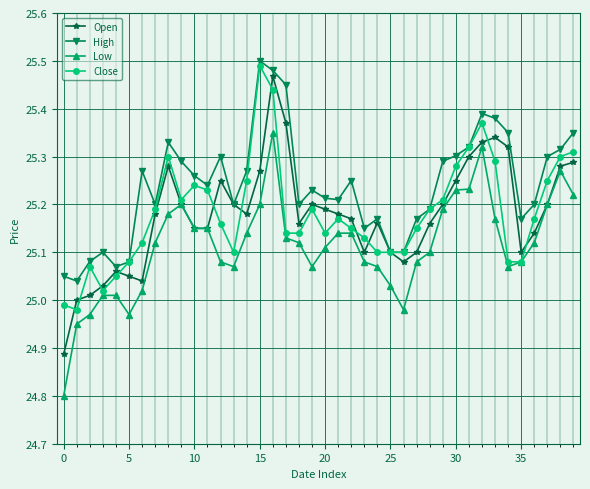

True or false: Low has more than 0 interior local peaks.

True